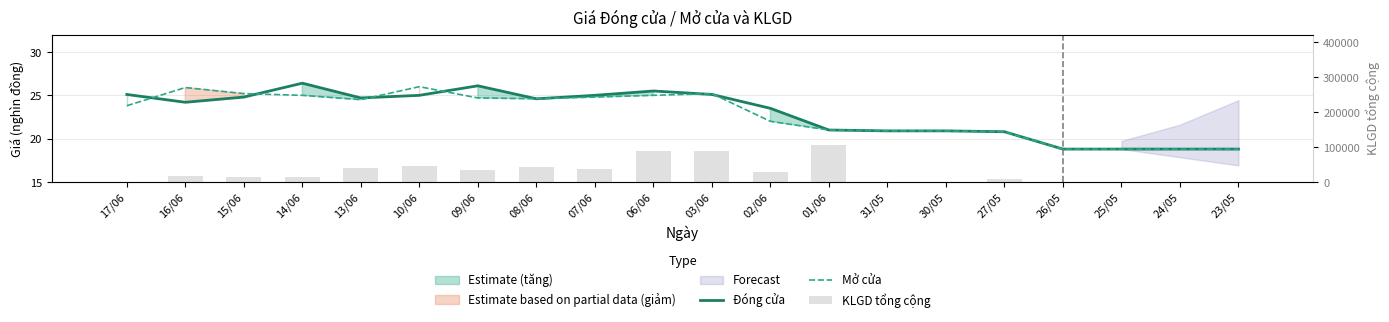

The Mở cửa series shows 20.9 at 30/05. True or false?

True